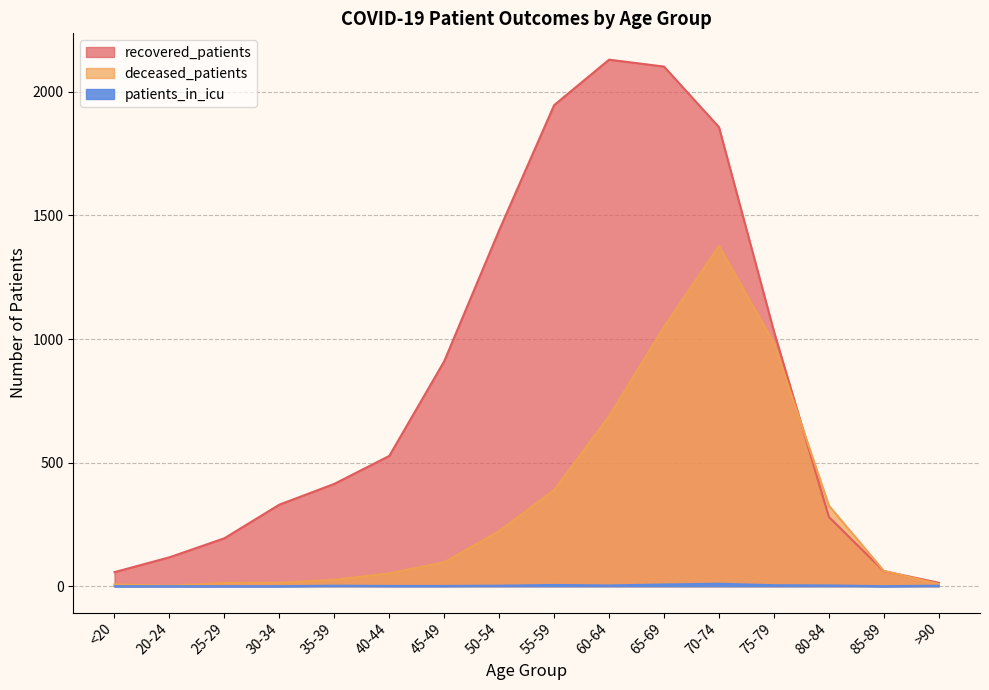

How many data points in recovered_patients are above 527?

7